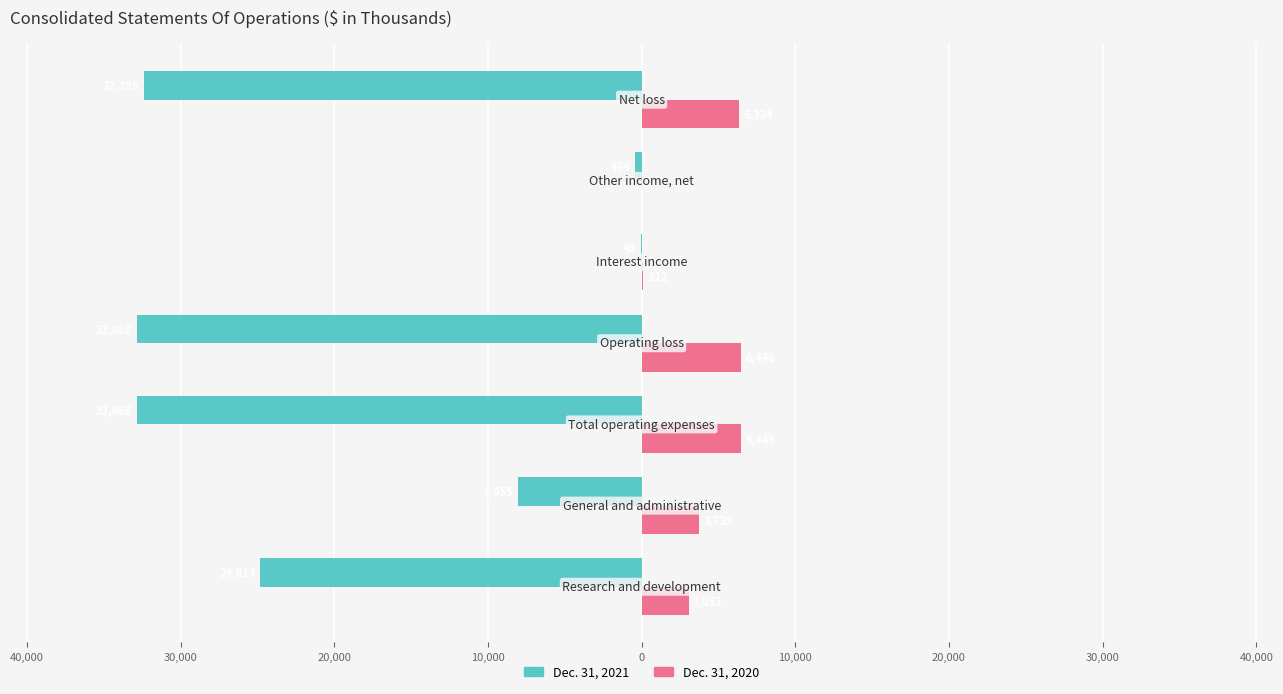

Rank the series by their maximum value, from highest to lowest.

Dec. 31, 2020, Dec. 31, 2021